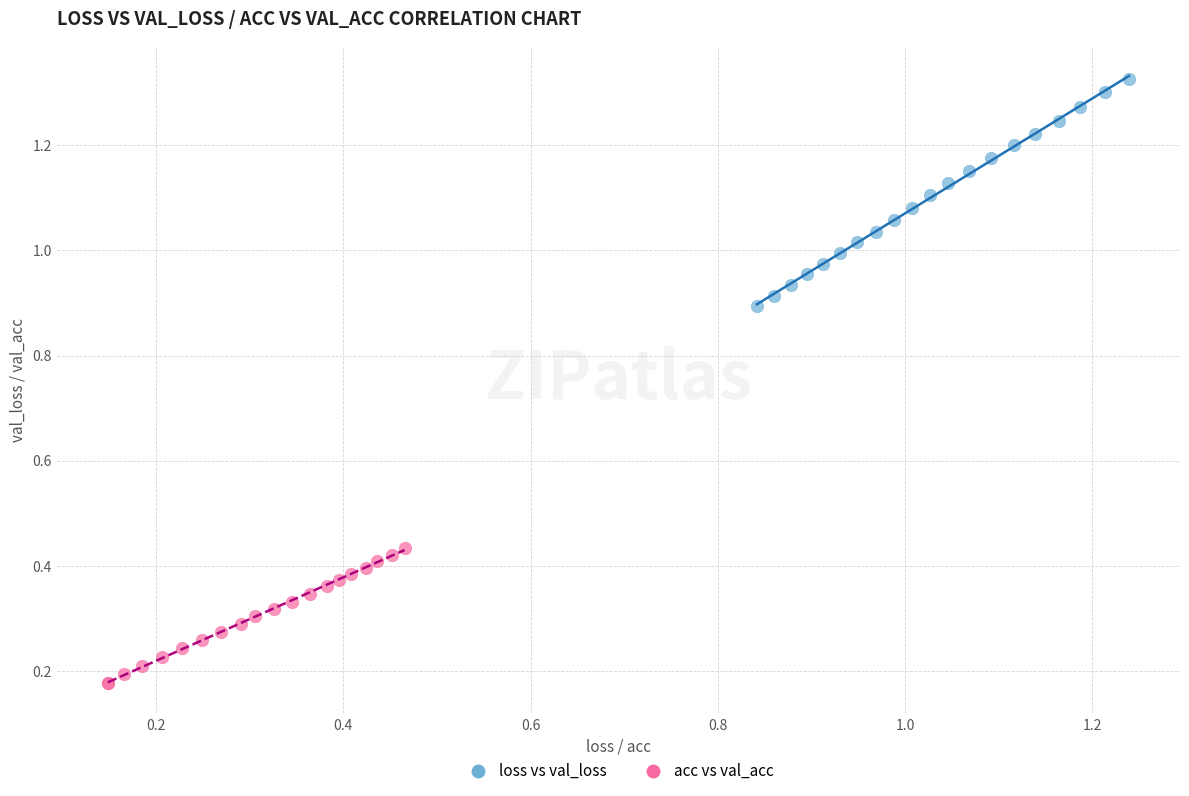

Which series contains the lowest Y value?

acc vs val_acc